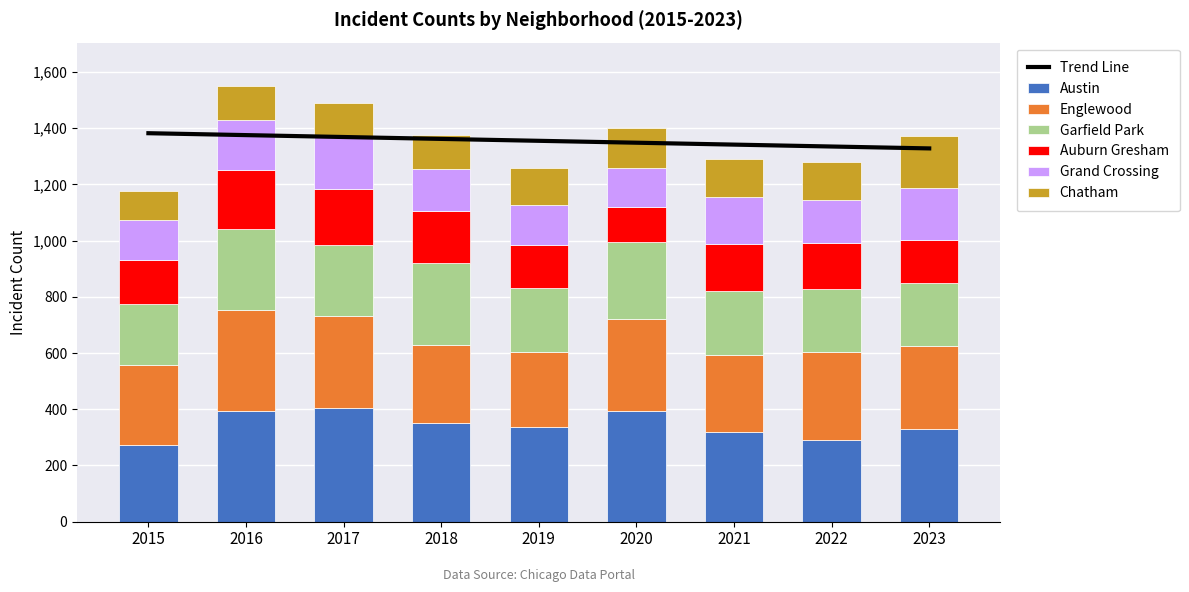

How many data points in Englewood are less than 298?

4